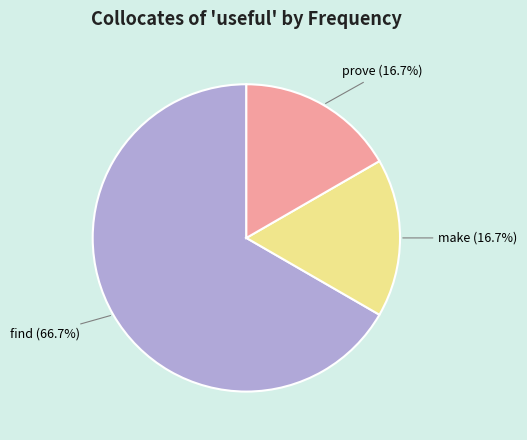

Which category accounts for the majority?

find